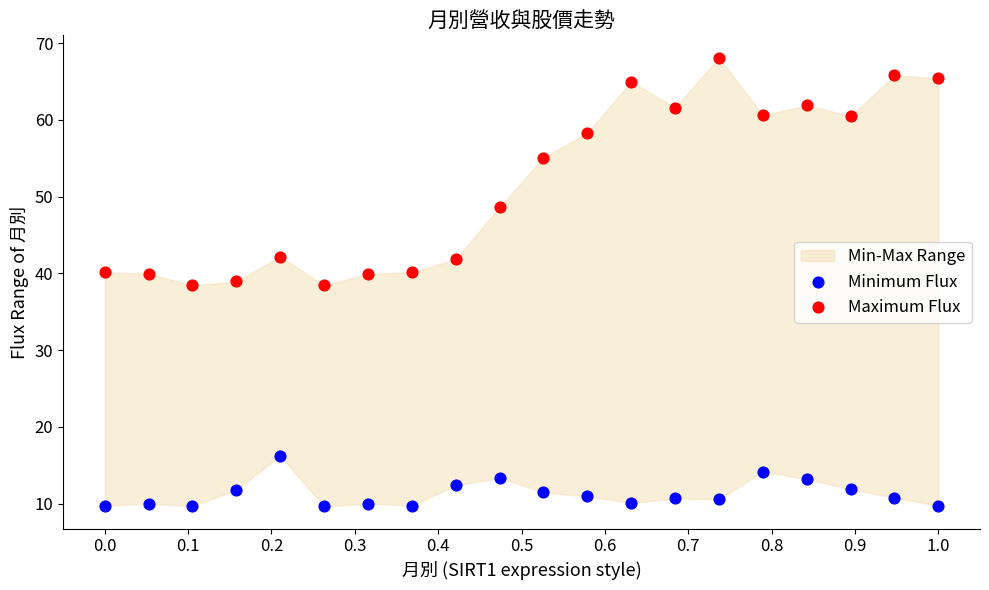

What is the X range (max minus min) for the scatter plot?

1.0